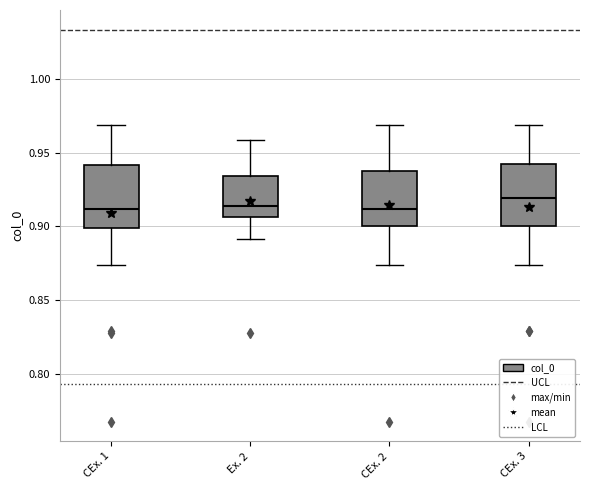

Reading left to right, transcribe this box plot: for each box, give where its median line is, the range the box spans, and where its two whiskers end, as read against the y-axis. The values are not printed on the chart, so give them approximately, as read against the axis.

CEx. 1: median 0.910, box 0.900 to 0.940, whiskers 0.875 to 0.970
Ex. 2: median 0.915, box 0.905 to 0.935, whiskers 0.890 to 0.960
CEx. 2: median 0.910, box 0.900 to 0.940, whiskers 0.875 to 0.970
CEx. 3: median 0.920, box 0.900 to 0.945, whiskers 0.875 to 0.970